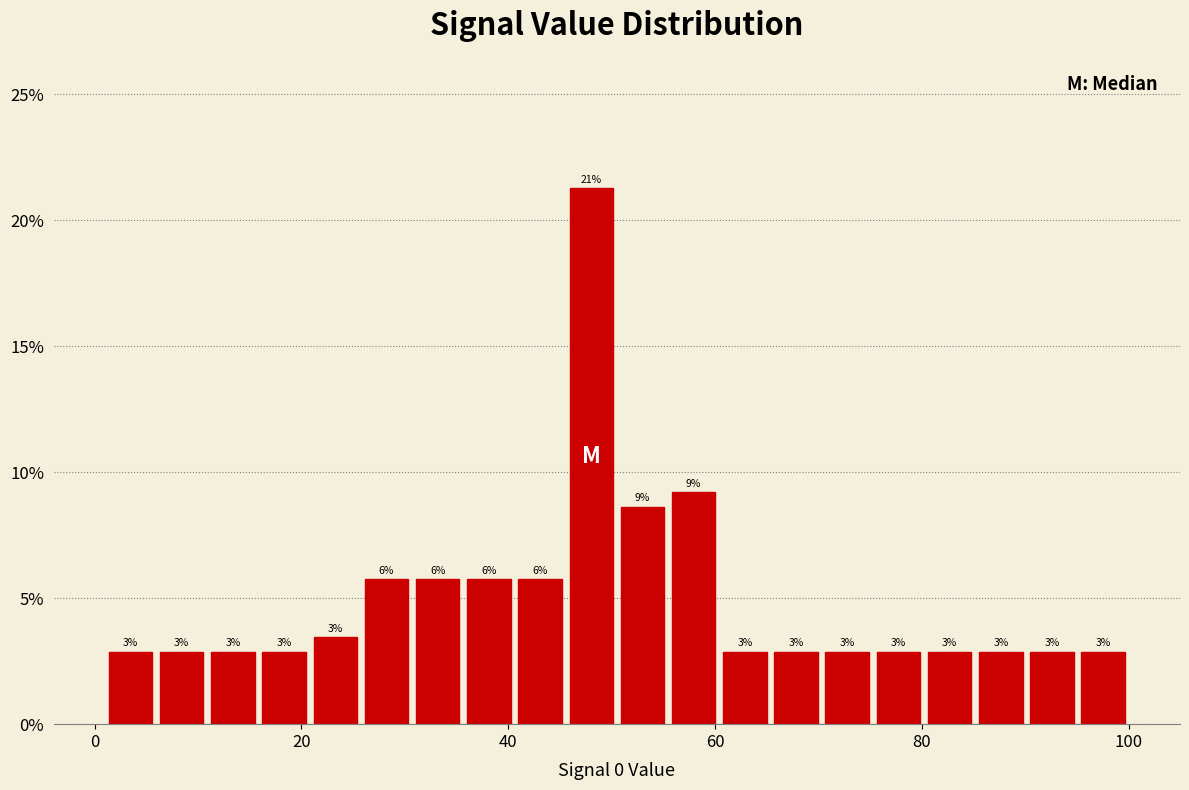

Read against the x-axis, roughly where is the centre of the tallest bar?

48